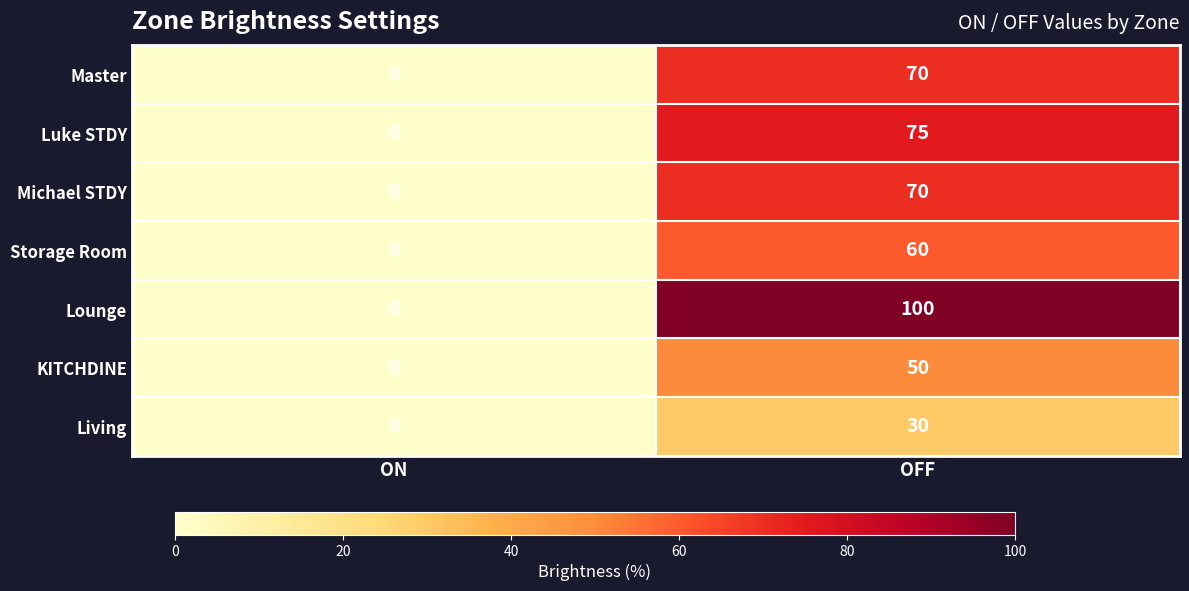

Rank the categories by Storage Room value from highest to lowest.

OFF, ON